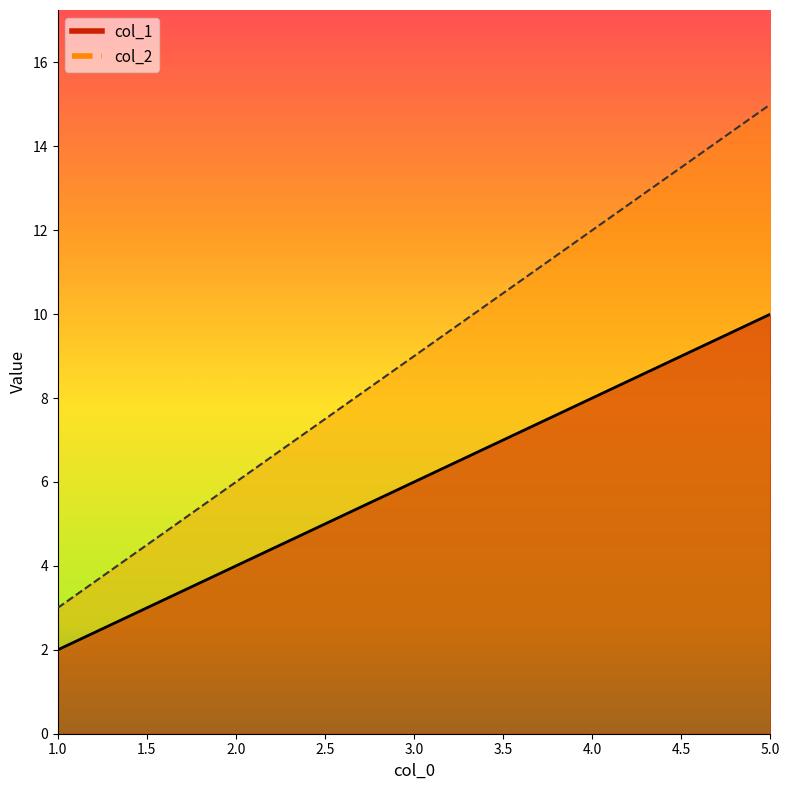

Reading right to left, transcribe all the data shown in this chart.

col_1: 10	8	6	4	2
col_2: 15	12	9	6	3